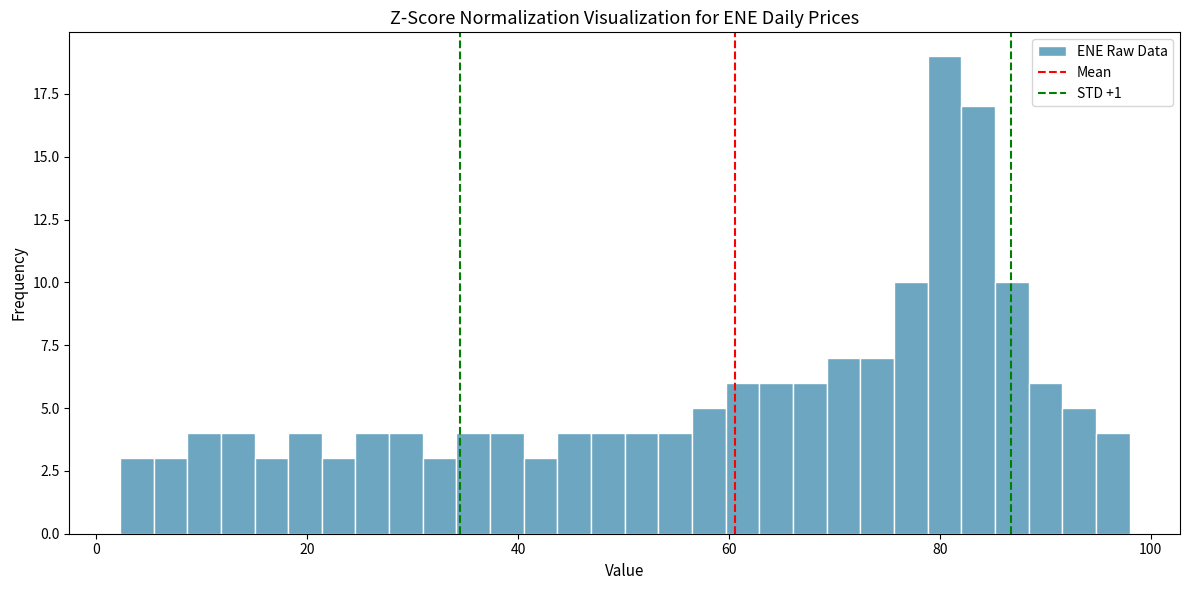

Around what value on the x-axis is the tallest bar? Give the approximate position of its centre, as read against the axis.

80